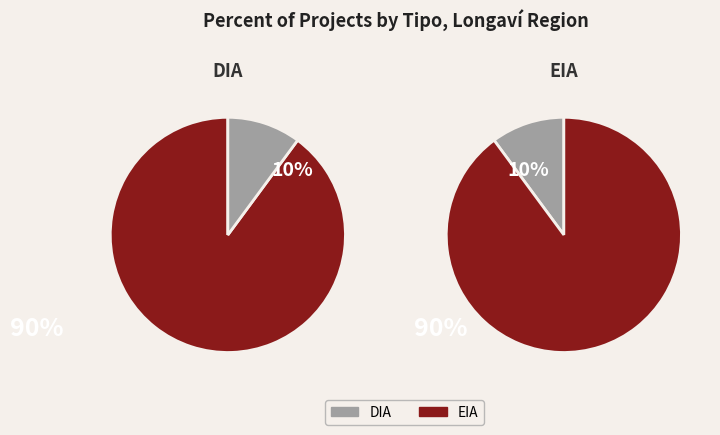

How many segments does this pie chart have?

2